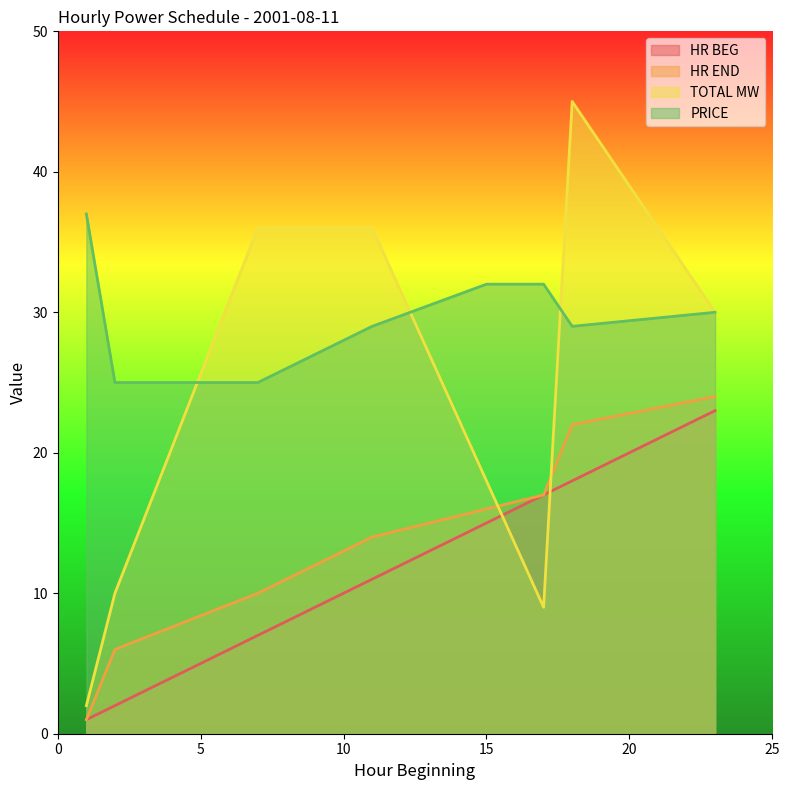

Which series has the widest spread of values?

TOTAL MW